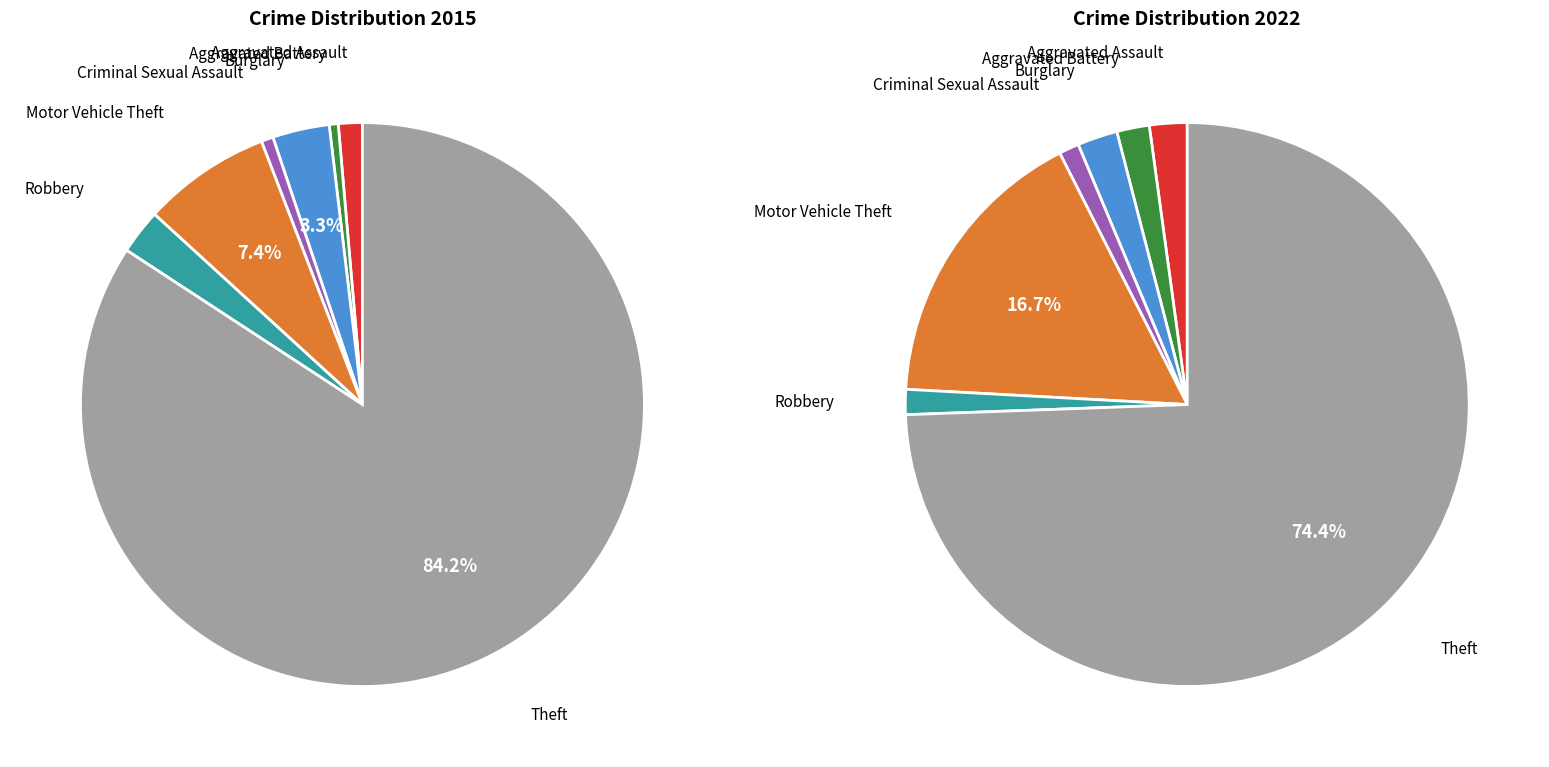

Is it true that 3 is 3% of the pie?

True